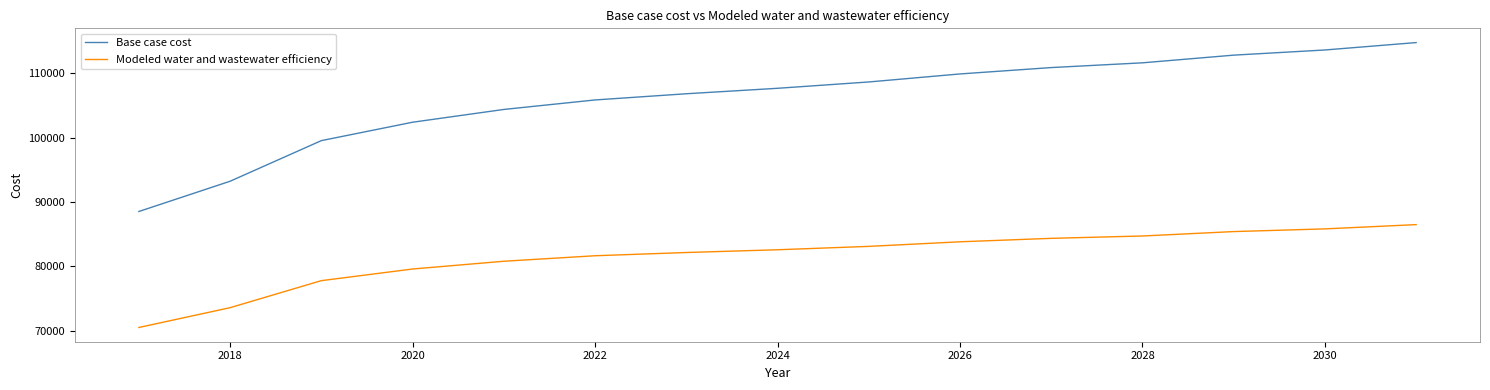

Which series has the widest spread of values?

Base case cost